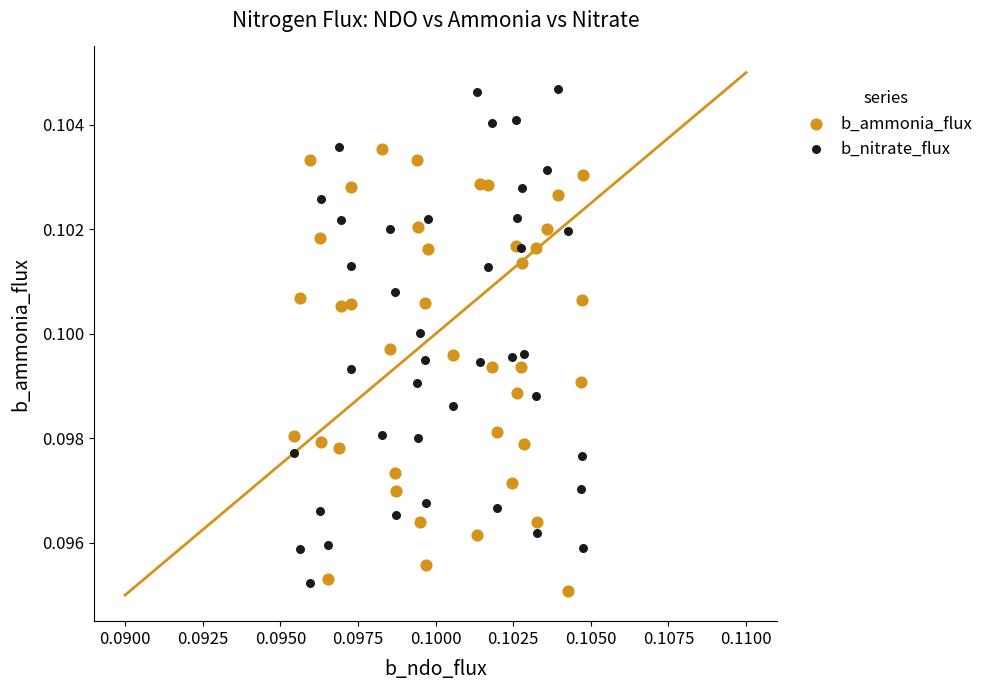

Which series has the widest spread of Y values?

b_nitrate_flux